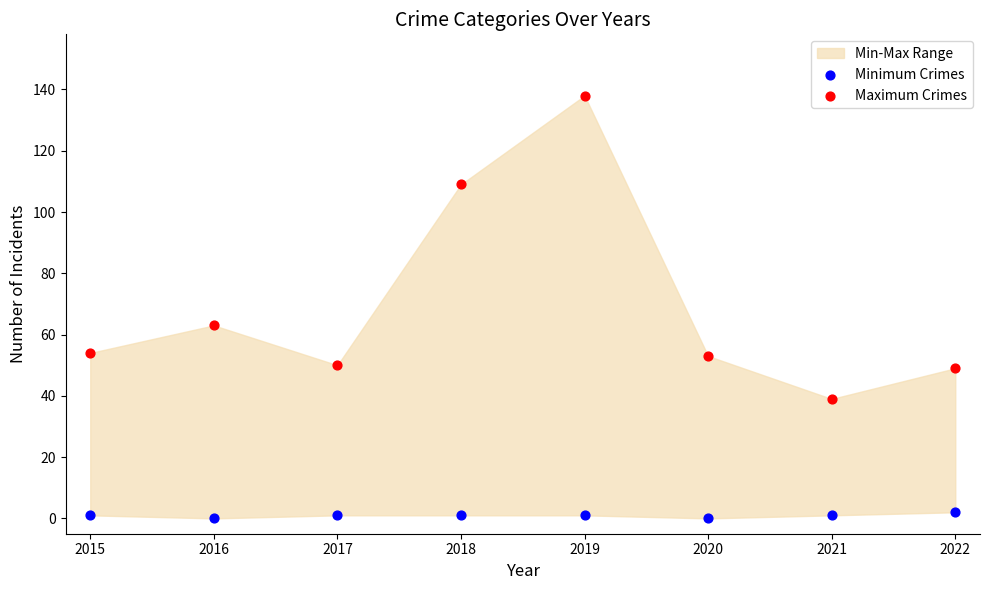

In the Maximum Crimes series, what Y value is closest to 88?

109